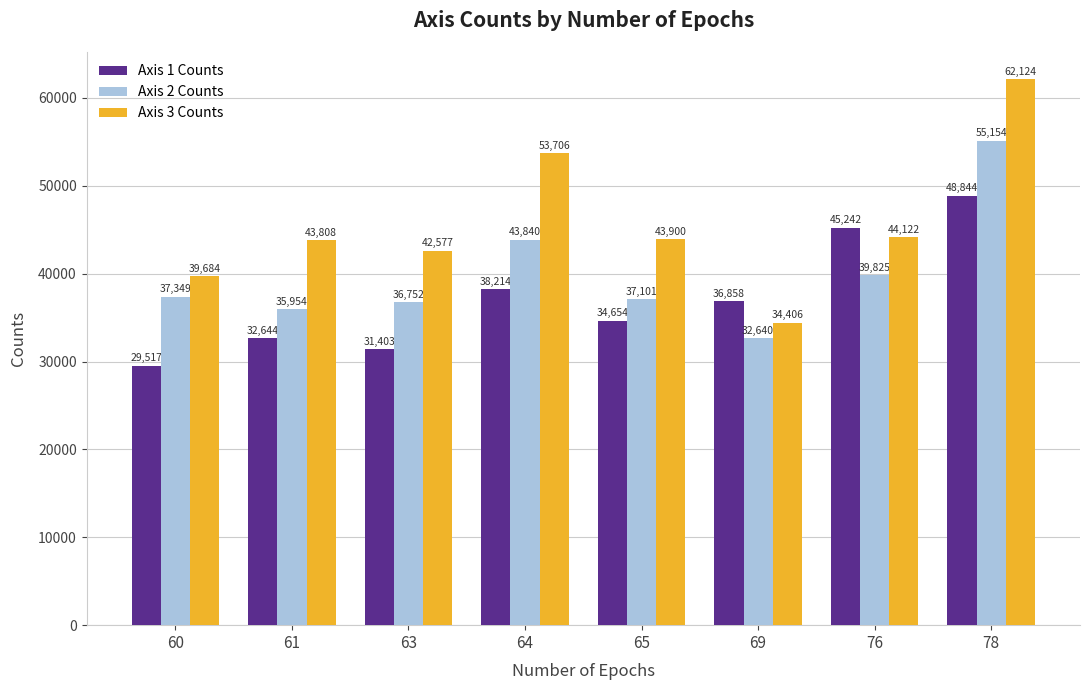

Does the chart contain stacked bars?

No